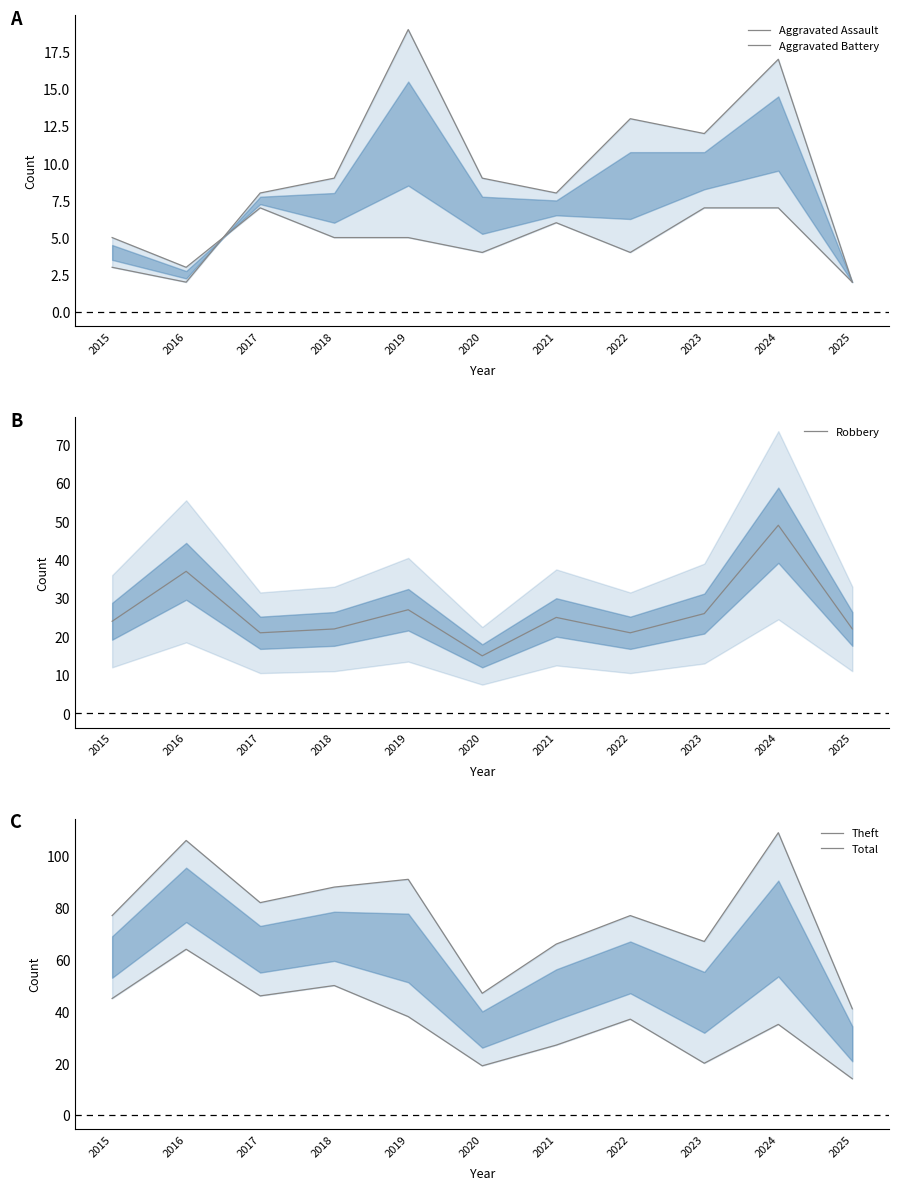

What is the maximum value shown in the chart?

109